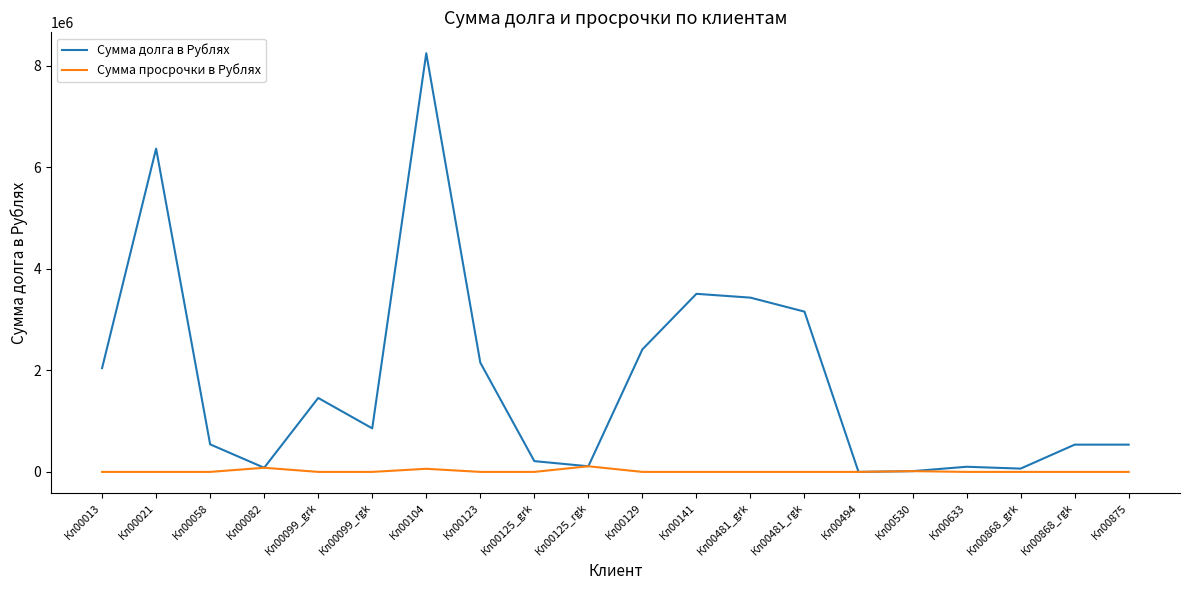

The value of Сумма просрочки в Рублях at Кл00530 is 14749.7. True or false?

True